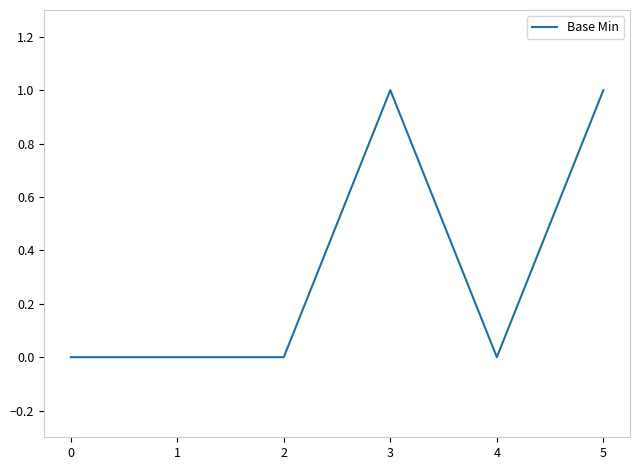

Reading left to right, what are all the values shown in this chart?

0	0	0	1	0	1